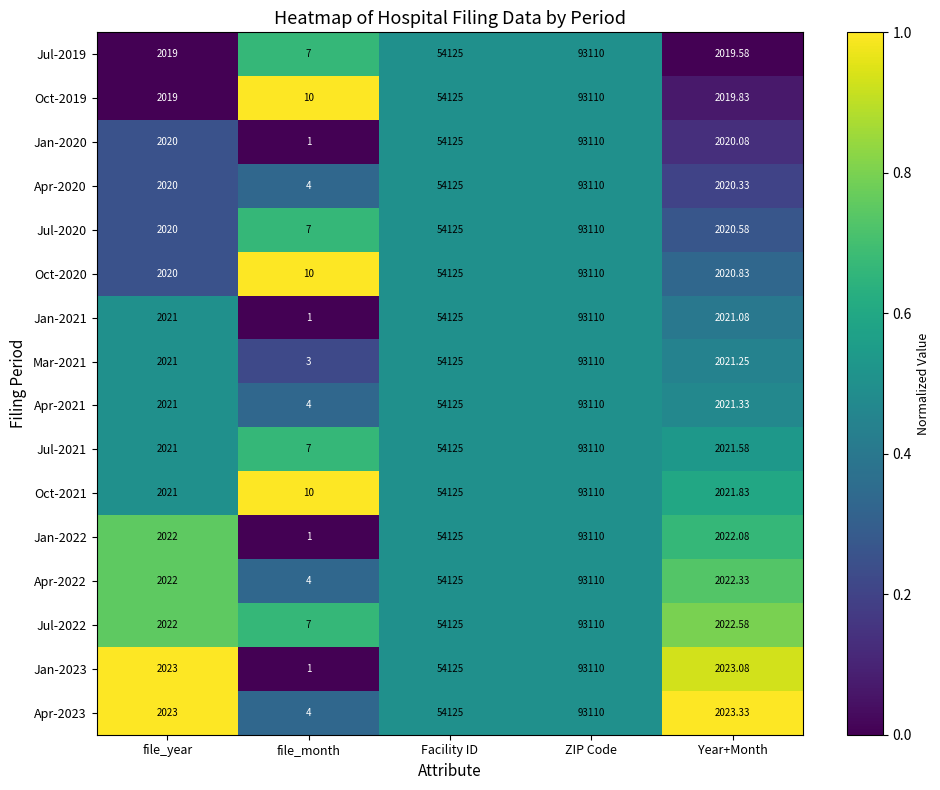

Which category has the highest value in the Apr-2021 series?

ZIP Code